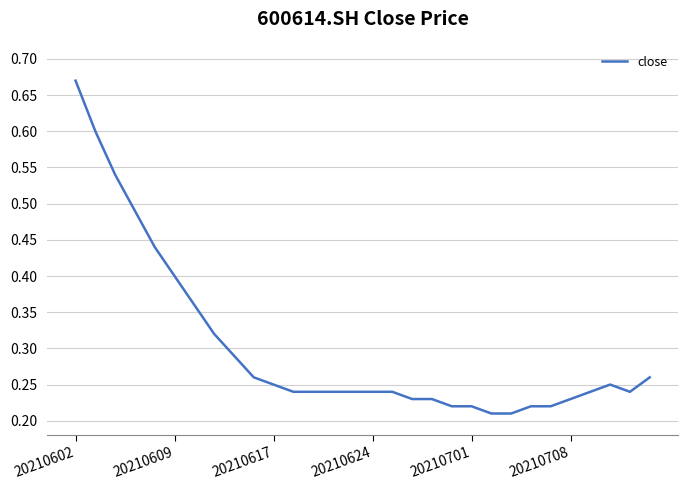

Does the chart have visible grid lines?

Yes